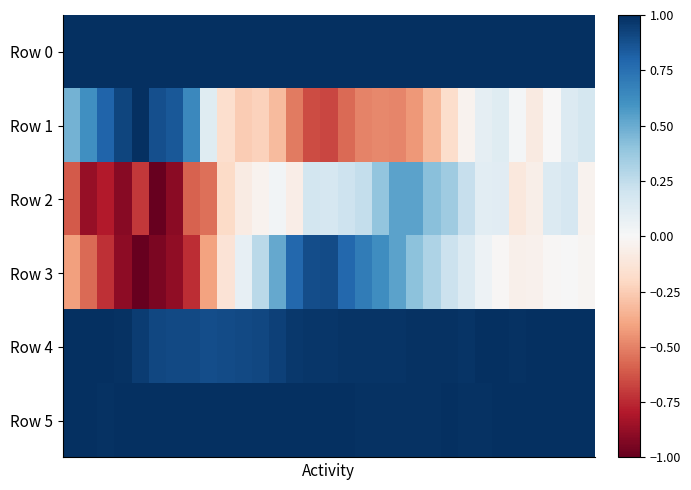

Reading left to right, list all the values displayed in this chart.

Row 0: 1.0	1.0	1.0	1.0	1.0	1.0	1.0	1.0	1.0	1.0	1.0	1.0	1.0	1.0	1.0	1.0	1.0	1.0	1.0	1.0	1.0	1.0	1.0	1.0	1.0	1.0	1.0	1.0	1.0	1.0	1.0
Row 1: 0.5	0.6	0.8	0.9	1.0	0.9	0.8	0.6	0.1	-0.2	-0.3	-0.2	-0.3	-0.5	-0.7	-0.7	-0.6	-0.5	-0.5	-0.5	-0.4	-0.3	-0.2	-0.0	0.1	0.1	0.0	-0.1	-0.0	0.1	0.2
Row 2: -0.6	-0.9	-0.8	-0.9	-0.7	-1.0	-0.9	-0.6	-0.5	-0.2	-0.1	-0.0	0.0	-0.1	0.2	0.2	0.2	0.2	0.4	0.5	0.5	0.4	0.4	0.2	0.1	0.1	-0.1	-0.1	0.1	0.2	-0.0
Row 3: -0.4	-0.6	-0.7	-0.9	-1.0	-0.9	-0.9	-0.7	-0.4	-0.1	0.1	0.3	0.5	0.8	0.9	0.9	0.8	0.7	0.6	0.5	0.4	0.3	0.2	0.1	0.0	-0.0	-0.0	-0.0	-0.0	0.0	-0.0
Row 4: 1.0	1.0	1.0	1.0	0.9	0.9	0.9	0.9	0.9	0.9	0.9	0.9	0.9	1.0	1.0	1.0	1.0	1.0	1.0	1.0	1.0	1.0	1.0	1.0	1.0	1.0	1.0	1.0	1.0	1.0	1.0
Row 5: 1.0	1.0	1.0	1.0	1.0	1.0	1.0	1.0	1.0	1.0	1.0	1.0	1.0	1.0	1.0	1.0	1.0	1.0	1.0	1.0	1.0	1.0	1.0	1.0	1.0	1.0	1.0	1.0	1.0	1.0	1.0